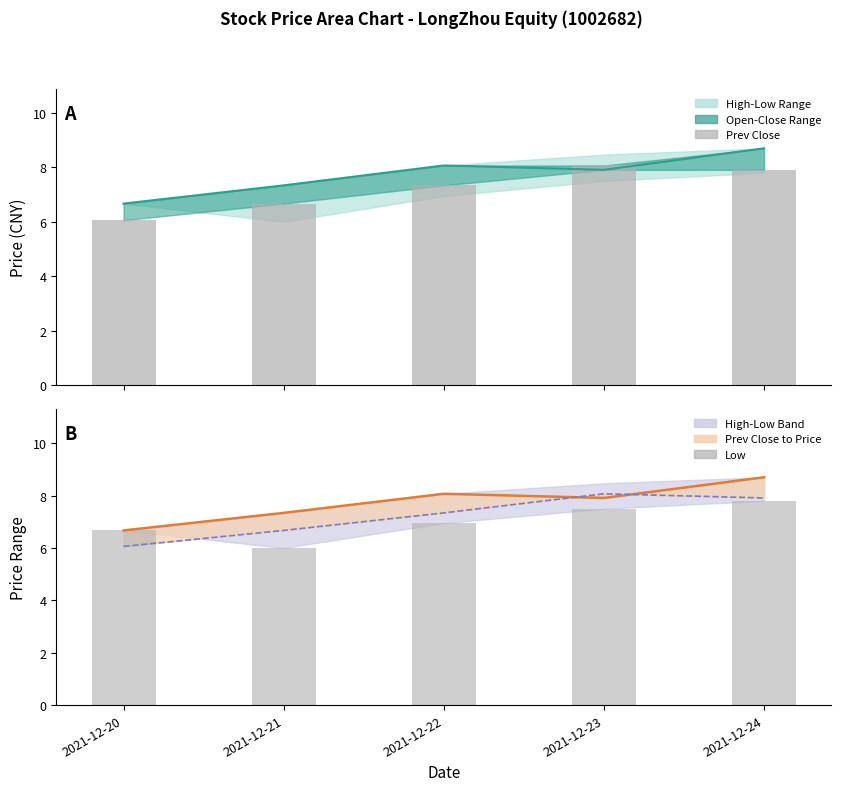

What is the value of the Price bar at the 4th from the left?

7.9